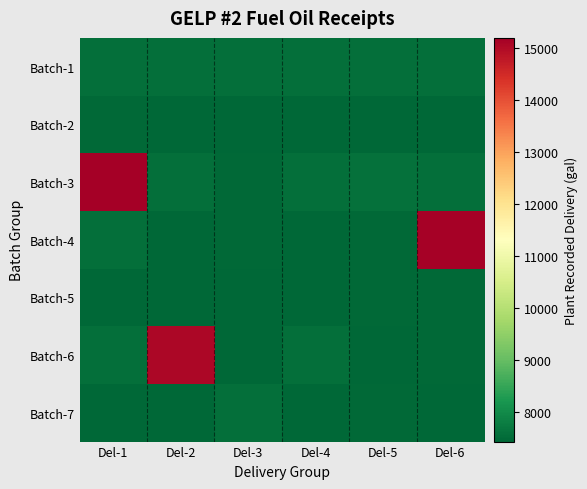

List the series in order of their peak value, highest first.

Batch-3, Batch-4, Batch-6, Batch-1, Batch-7, Batch-5, Batch-2